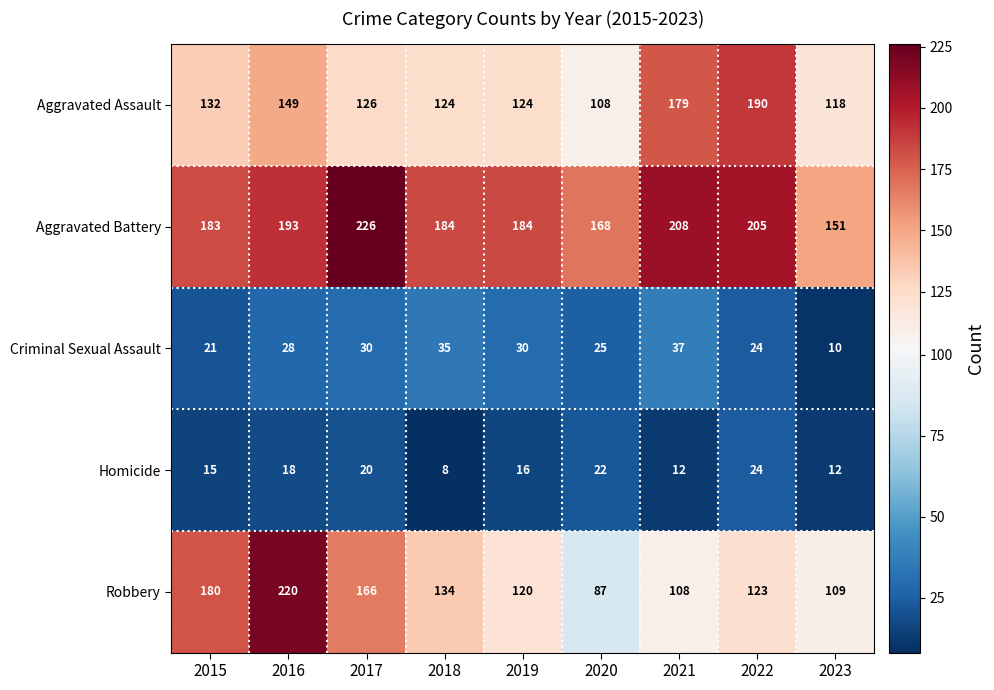

At which label does Aggravated Assault first exceed 126?

2015